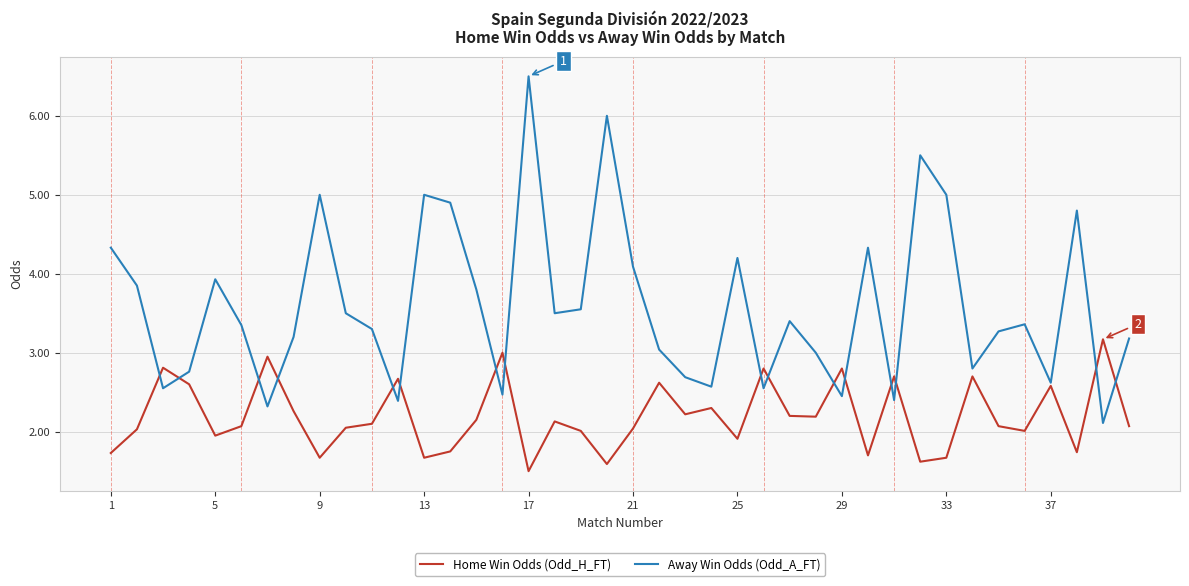

True or false: Away Win Odds (Odd_A_FT) has more than 1 interior local peaks.

True